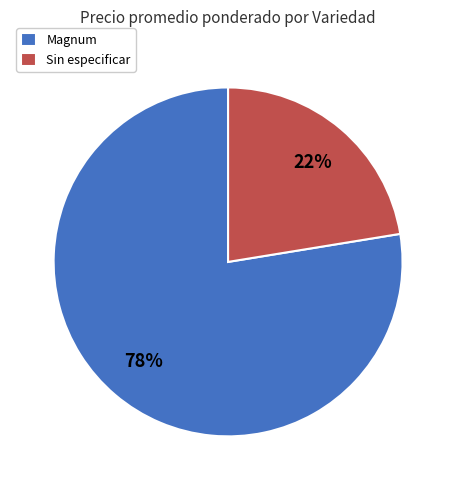

Is it true that Sin especificar is 22% of the pie?

True